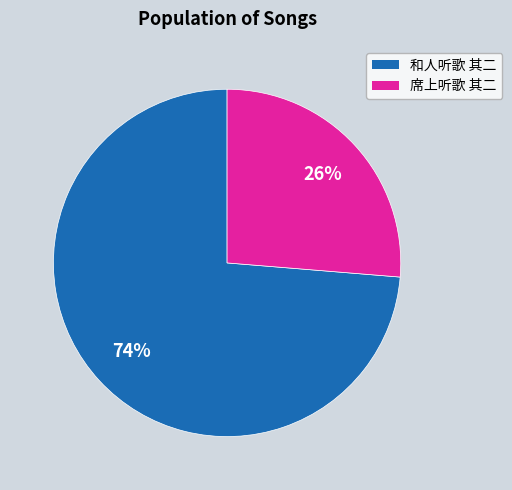

Which has a higher value, 和人听歌 其二 or 席上听歌 其二?

和人听歌 其二